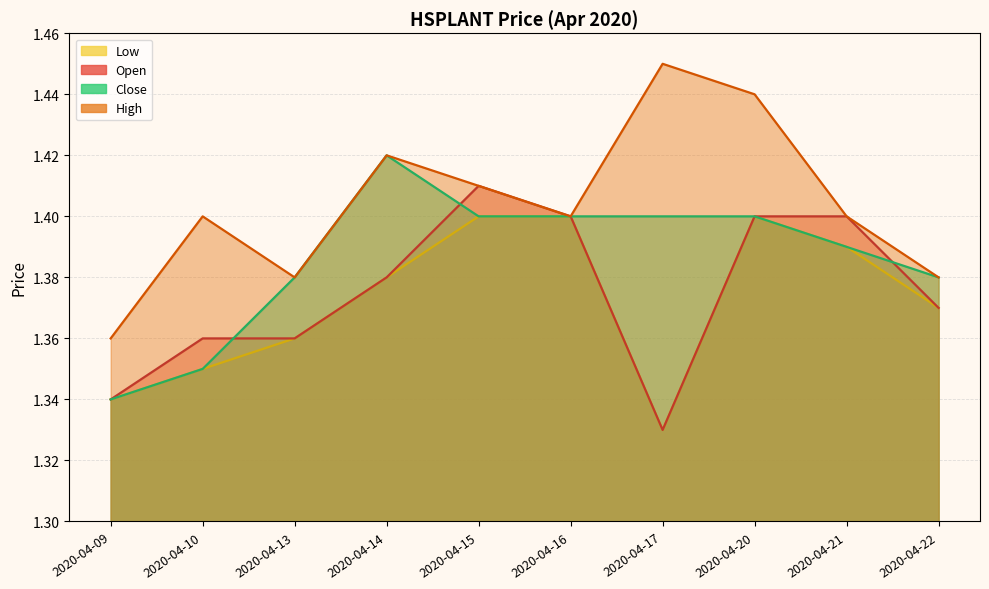

Where is the first local maximum for high?

2020-04-10